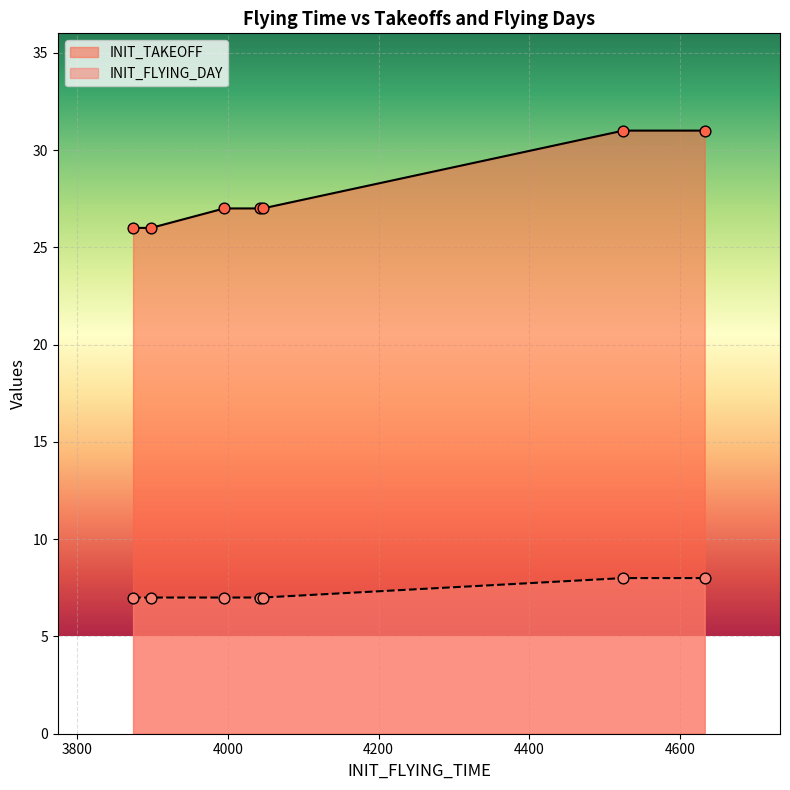

At which category is the sum across all series the highest?

4525